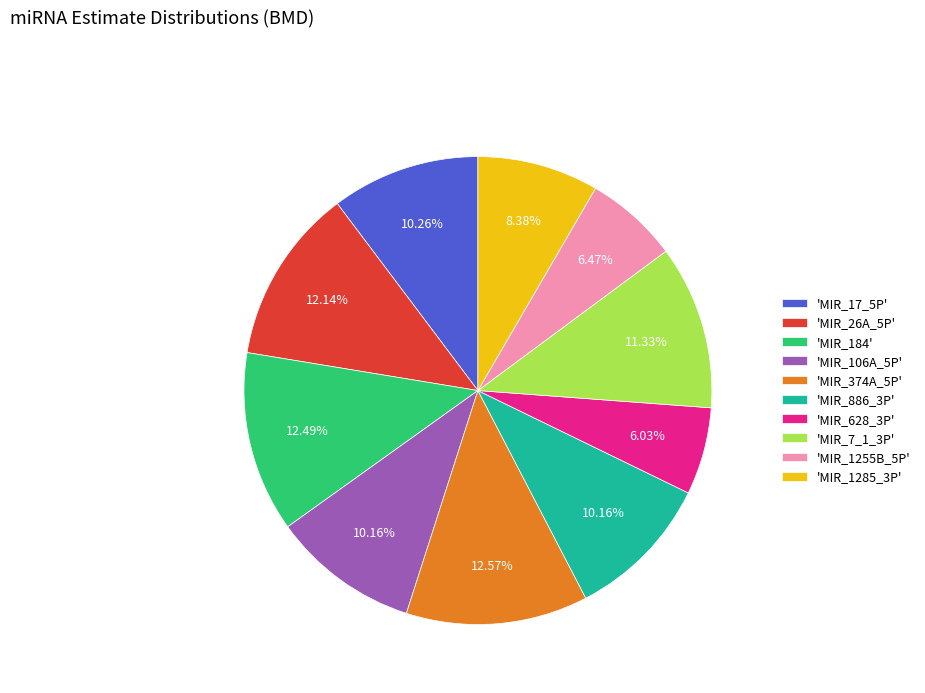

Combined, do 'MIR_1255B_5P' and 'MIR_106A_5P' account for over 50%?

No